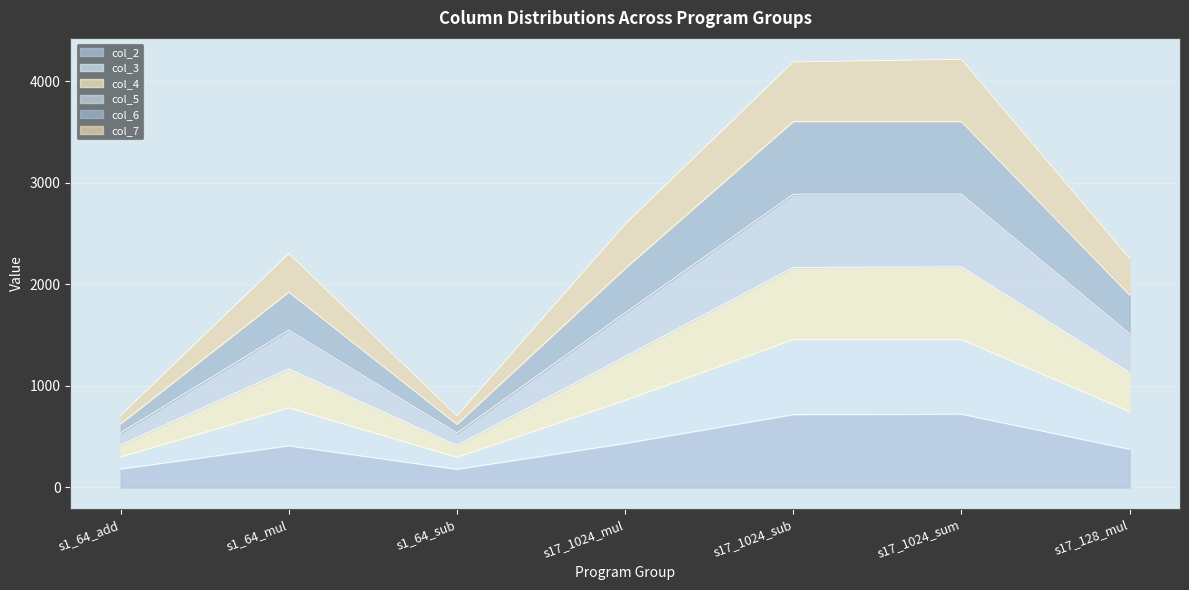

Between s1_64_add and s17_1024_sum, which series saw the biggest shift?

col_4